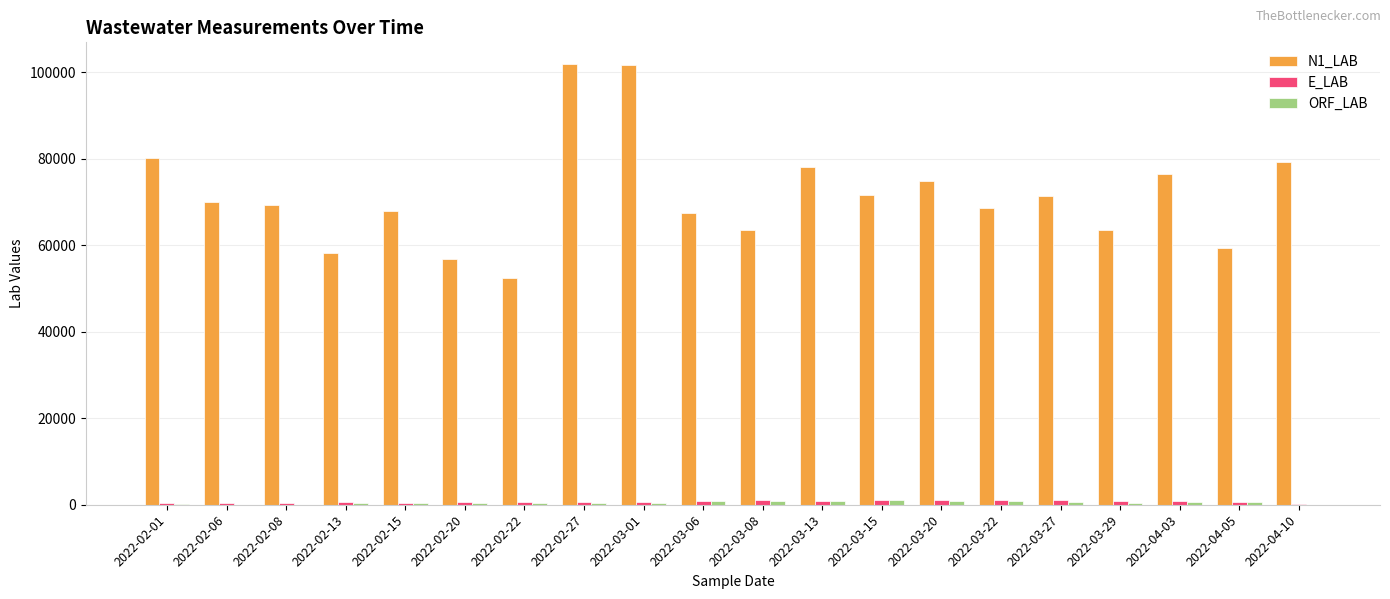

What is the maximum value shown in the chart?

101845.6